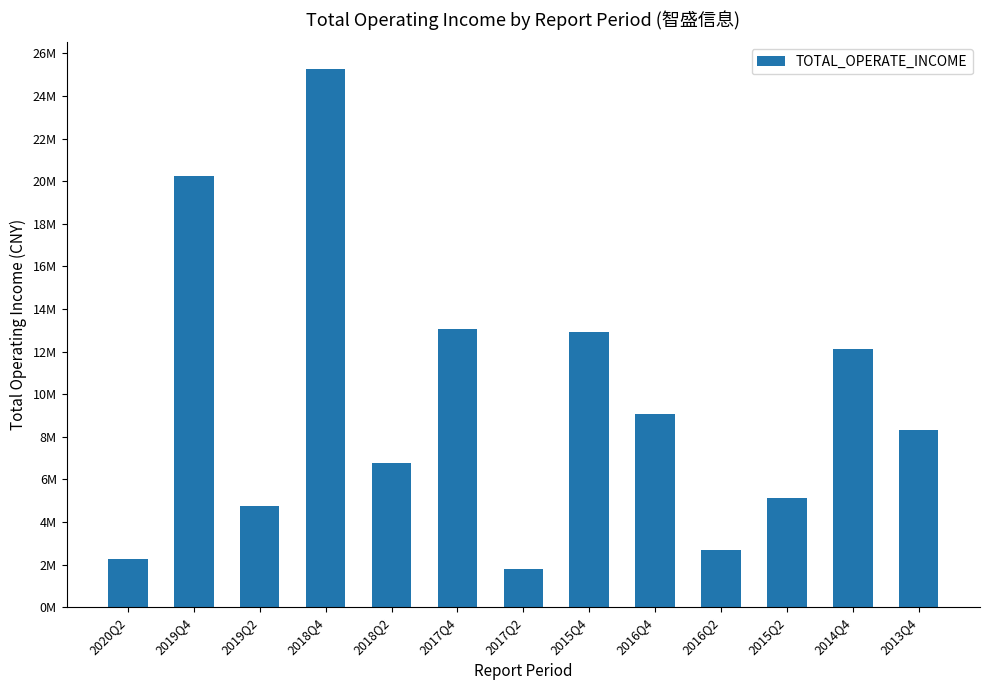

What is the label of the 13th bar from the right?

2020Q2